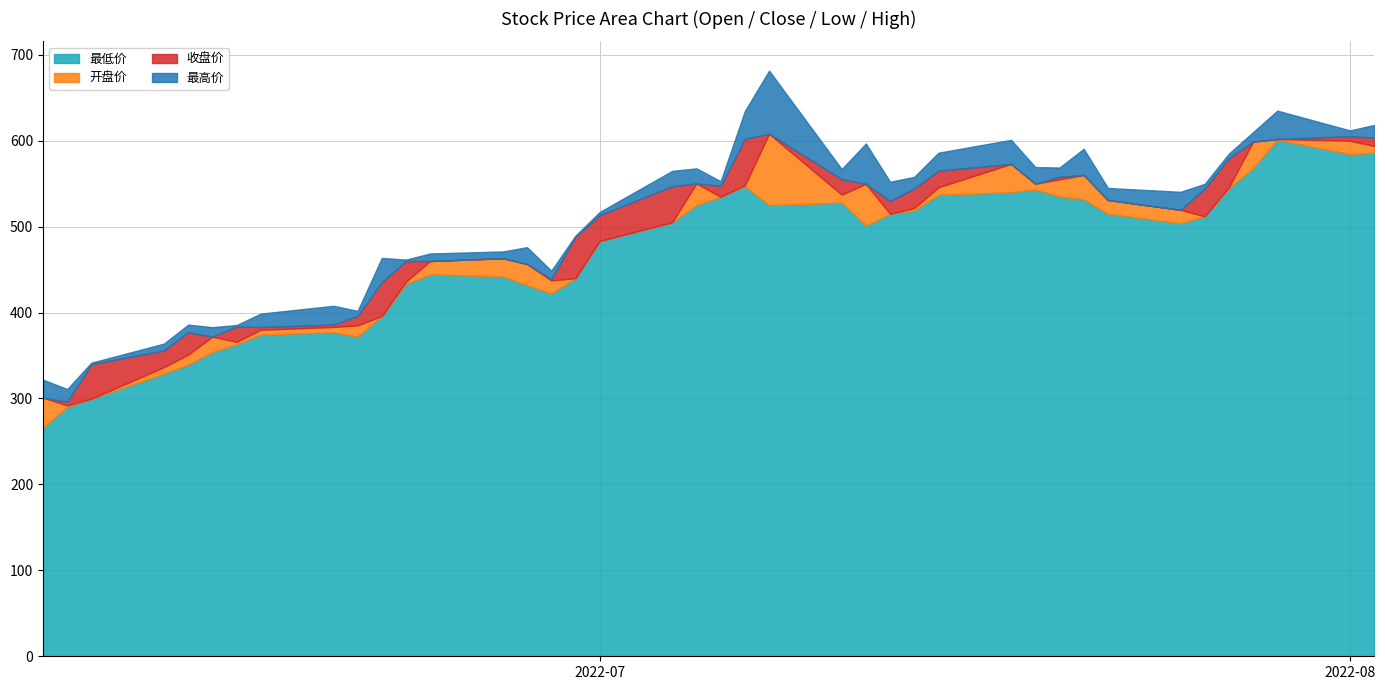

In 收盘价, how many points are lower than both neighbors (excluding endpoints)?

9